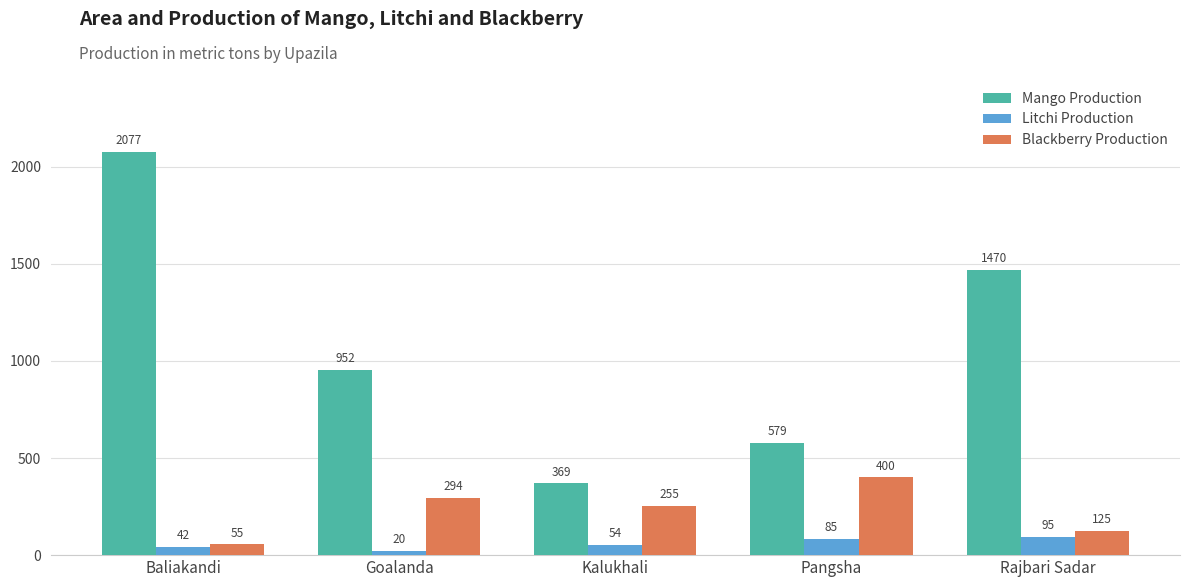

The Litchi Production series shows 42 at Baliakandi. True or false?

True